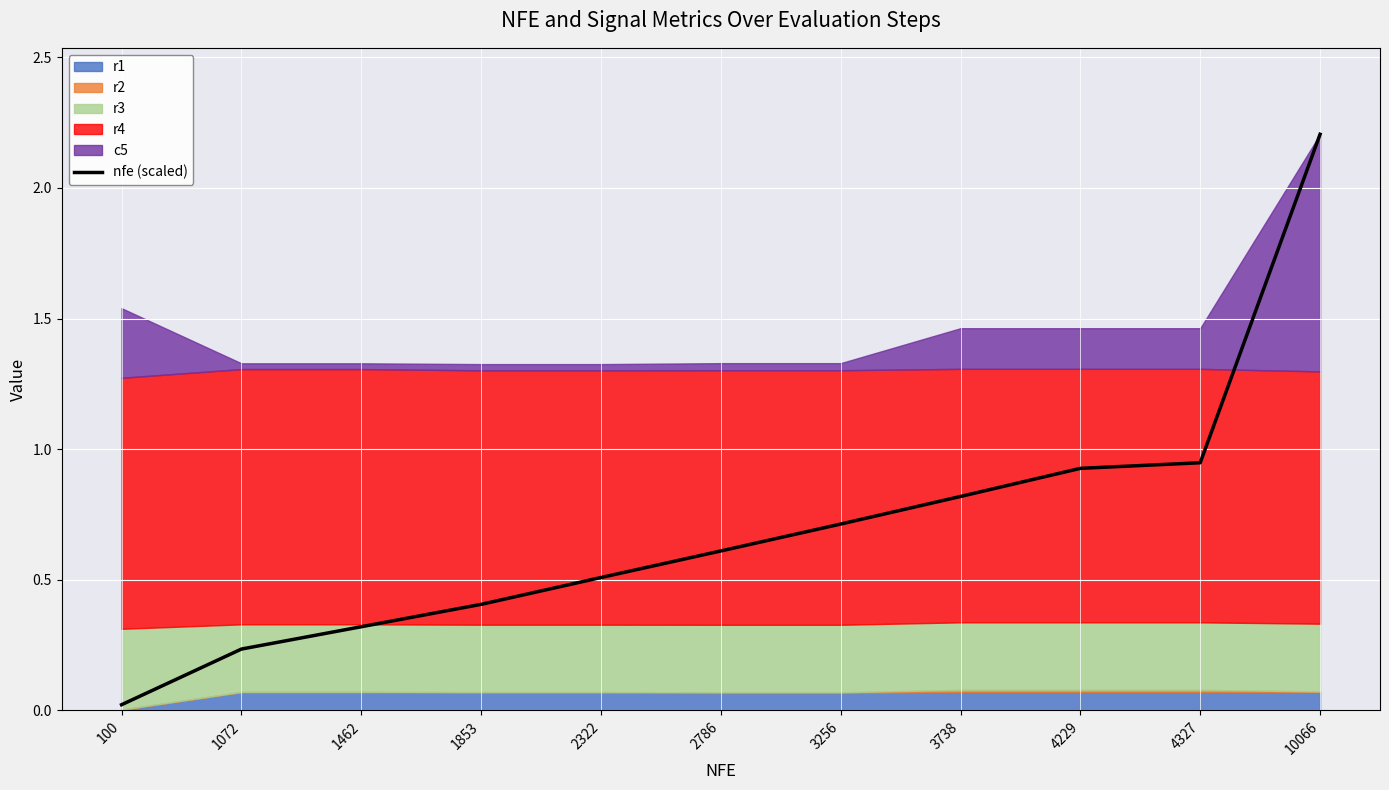

Is it true that the value at 2786 is 0.2?

False